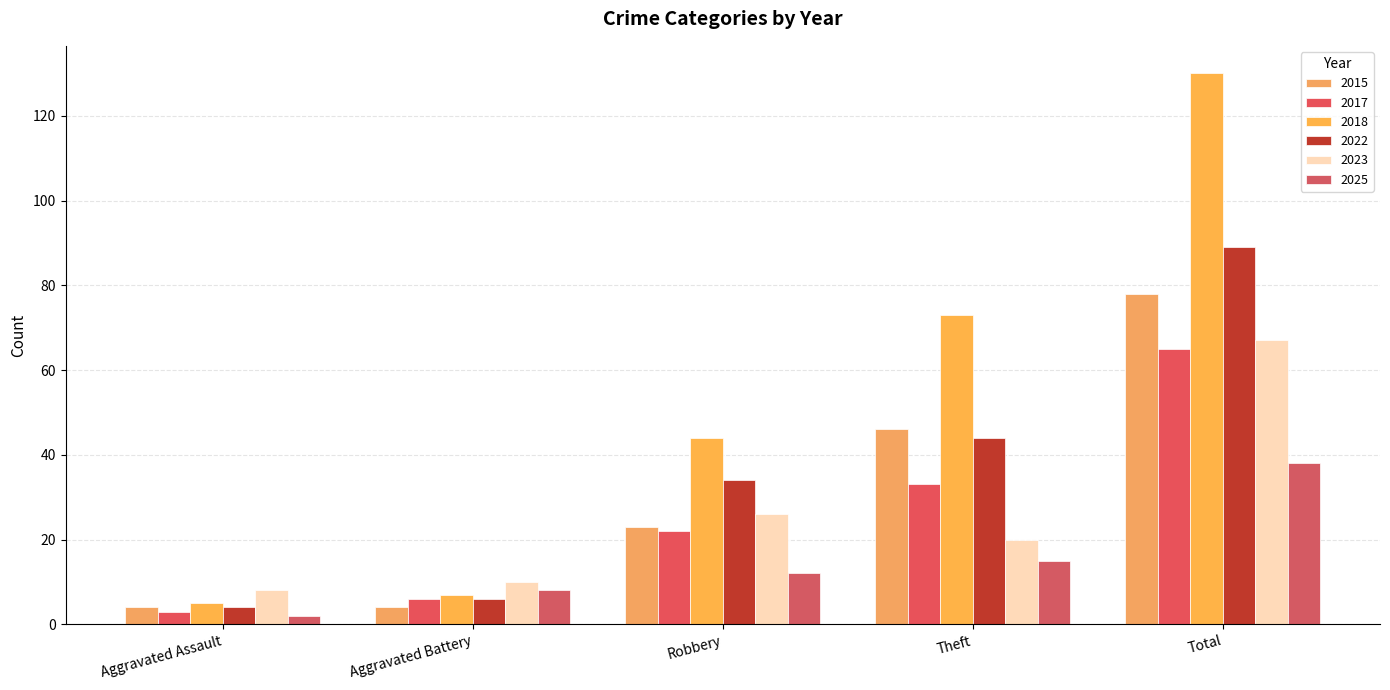

Reading right to left, extract all data points from this chart.

2015: 78	46	23	4	4
2017: 65	33	22	6	3
2018: 130	73	44	7	5
2022: 89	44	34	6	4
2023: 67	20	26	10	8
2025: 38	15	12	8	2